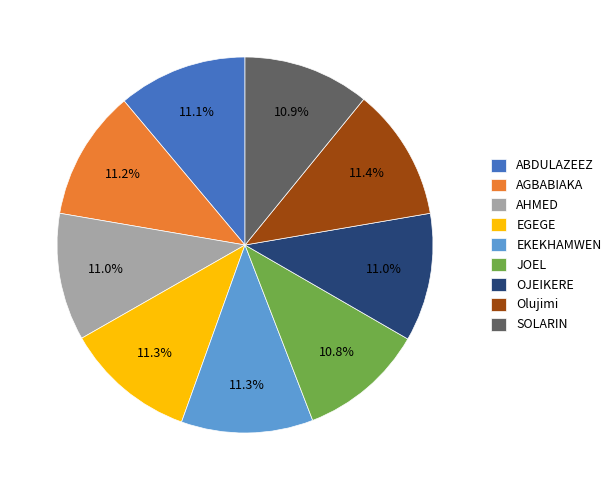

To the nearest percent, what portion does EGEGE represent?

11%